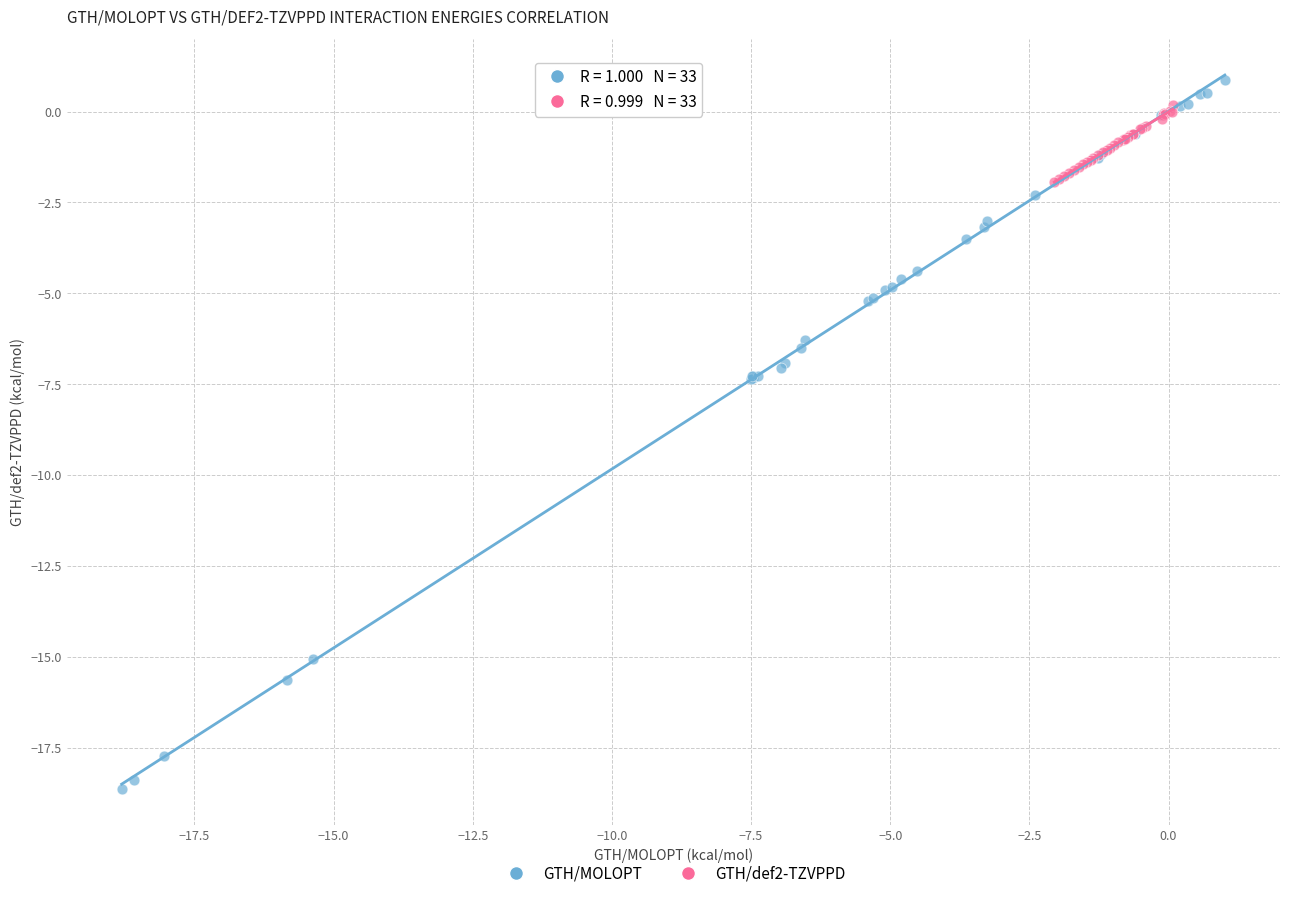

Which series reaches the minimum Y coordinate?

GTH/MOLOPT